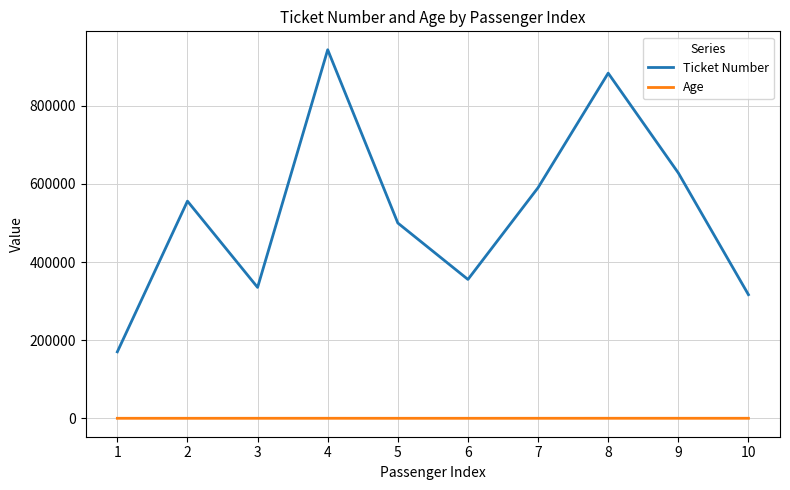

True or false: Age and Ticket Number intersect in this chart.

False